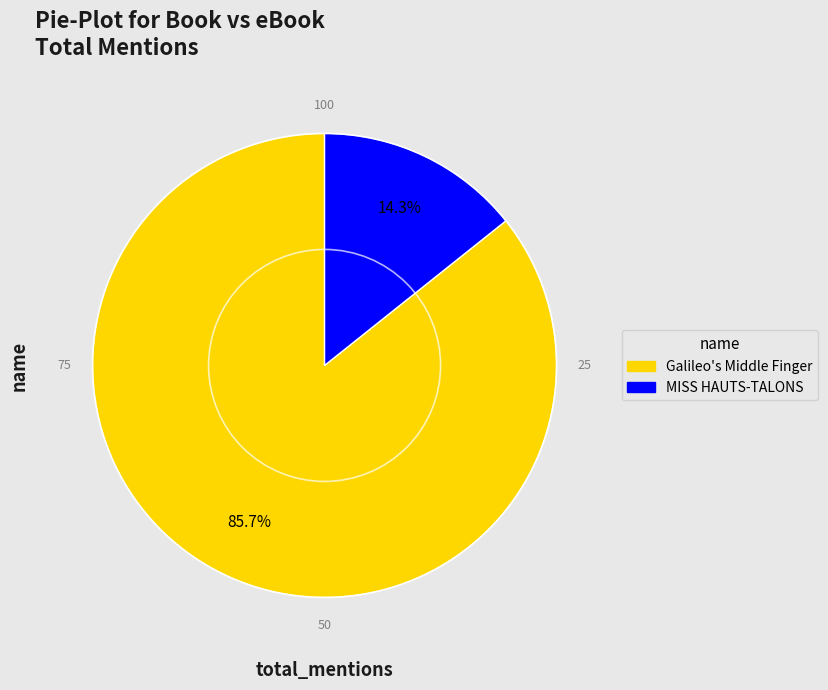

What is the smallest slice in the pie chart?

MISS HAUTS-TALONS